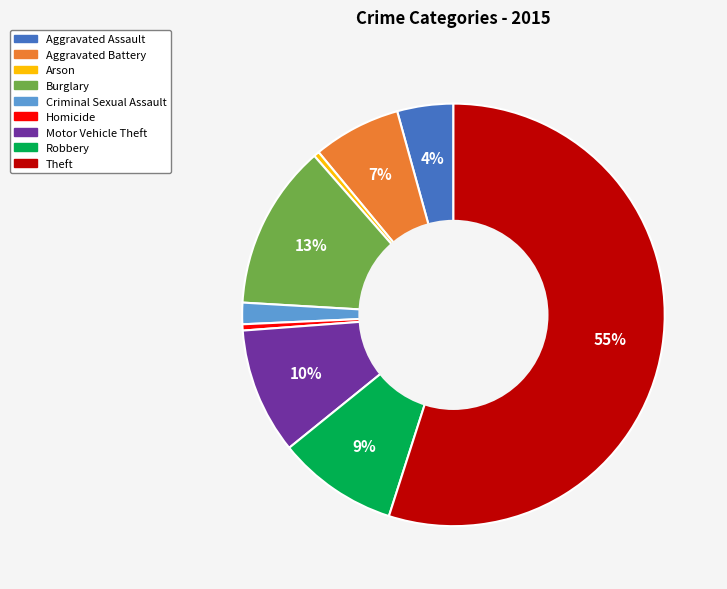

To the nearest percent, what percentage of the pie is Motor Vehicle Theft?

10%